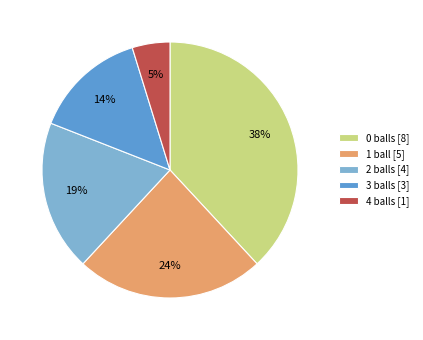

To the nearest percent, what is the average slice percentage?

20%